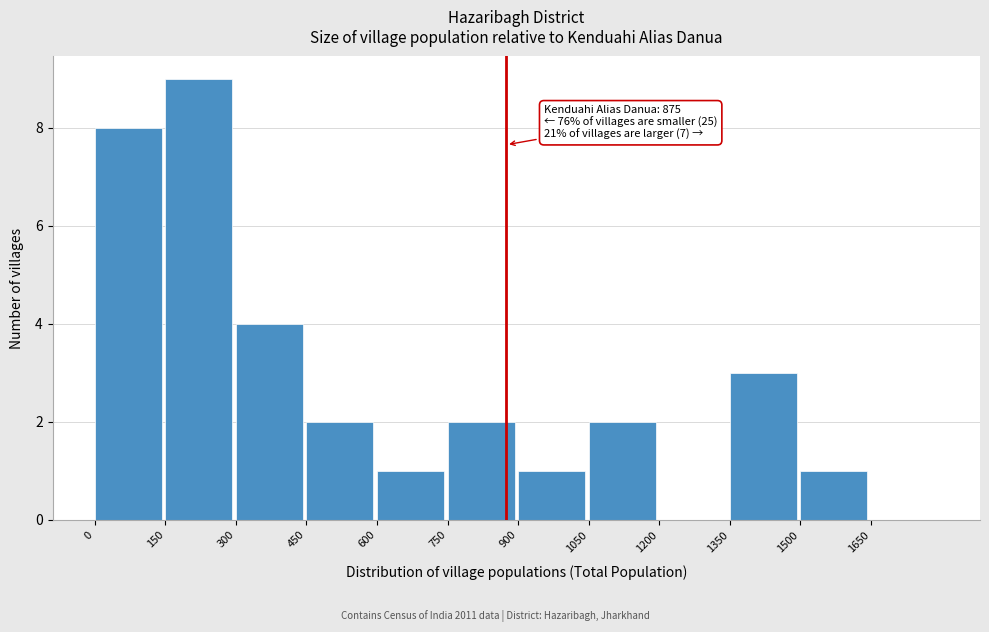

Over which range of the x-axis is the bar tallest?

150 to 300